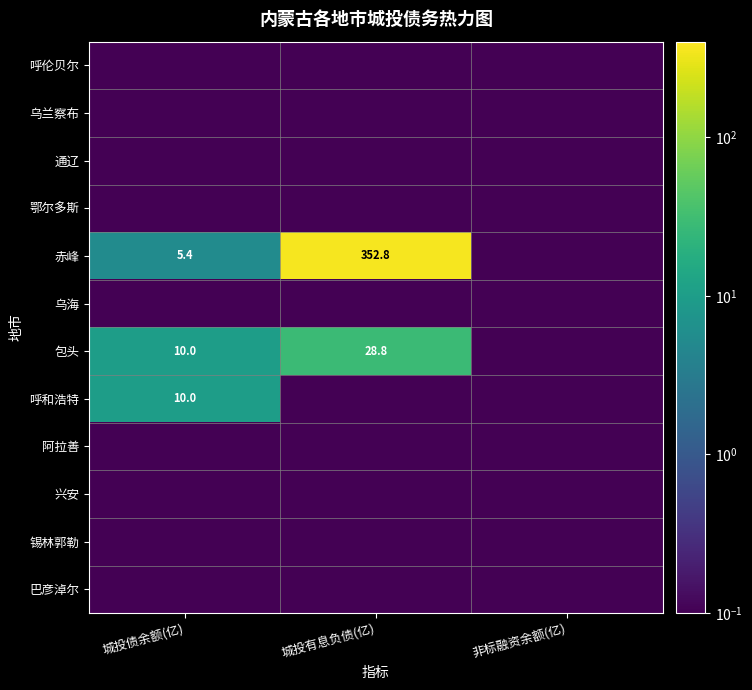

Which category has the lowest value in the 呼和浩特 series?

城投有息负债(亿)